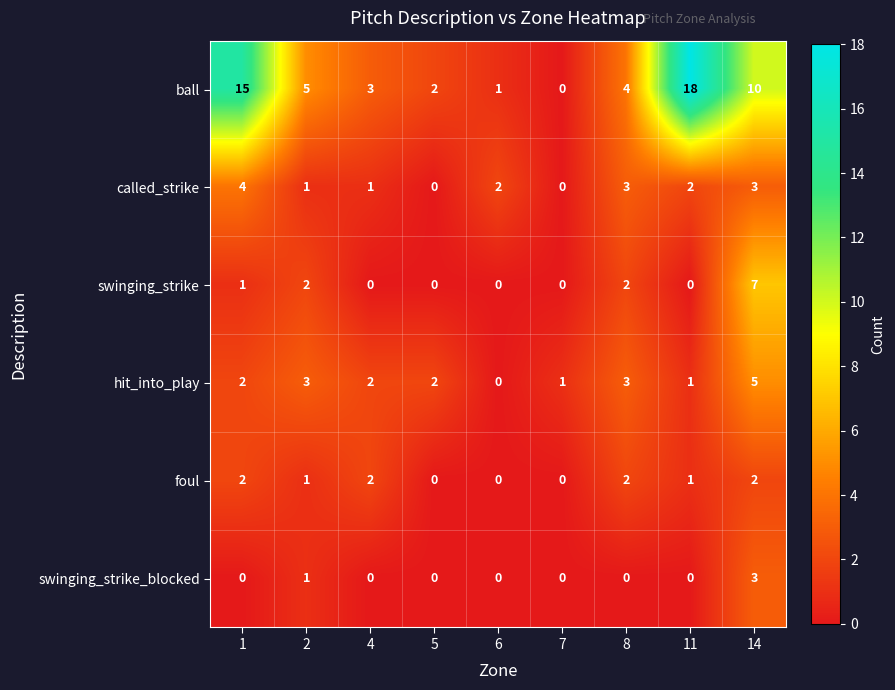

How many values in the swinging_strike_blocked series exceed 0?

2